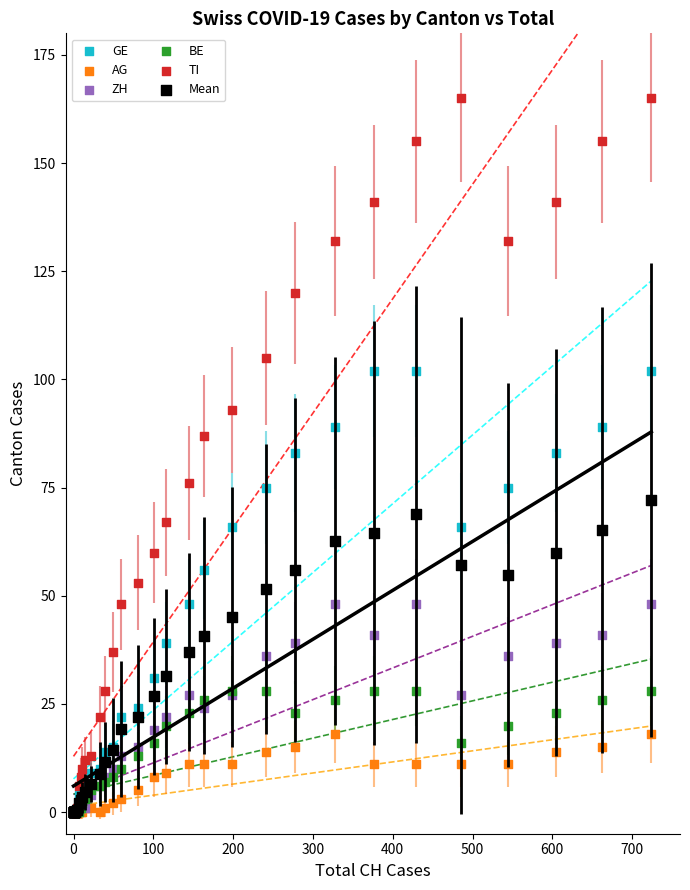

Which series has the widest spread of Y values?

TI